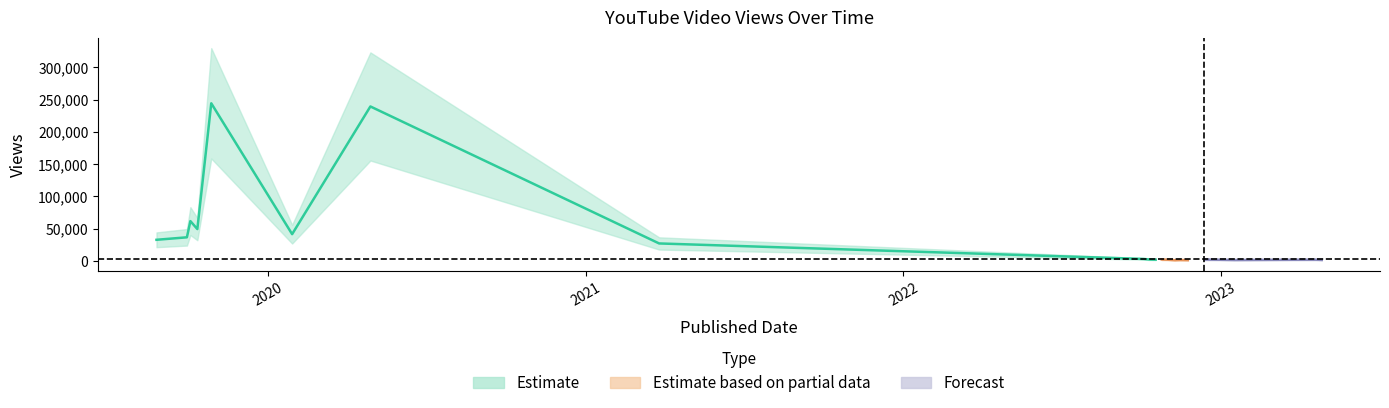

At which category does the chart reach its minimum across all series?

2022-11-09